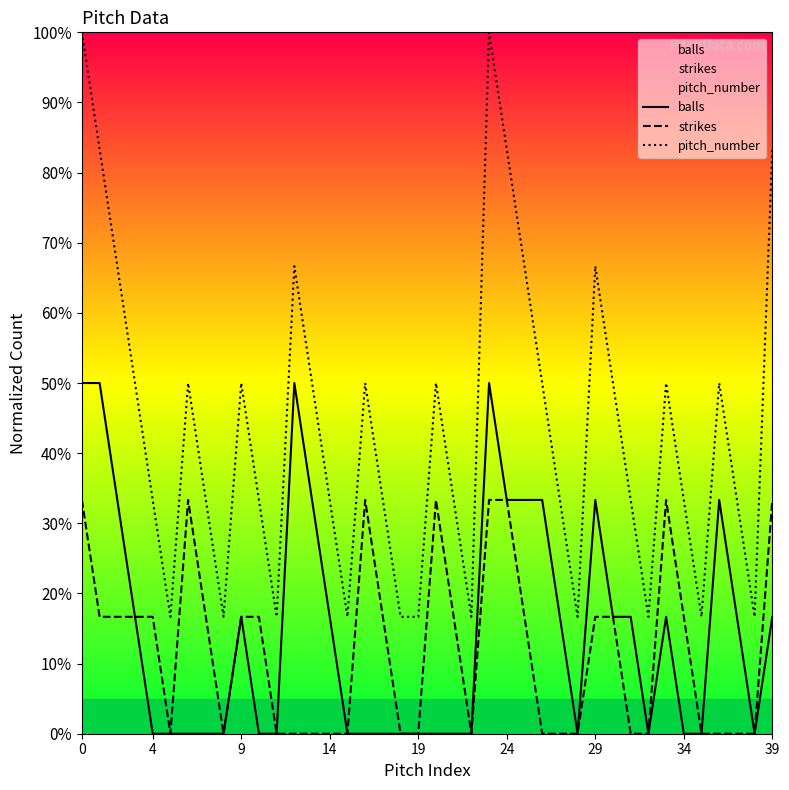

What is the sum of all balls values?

5.8